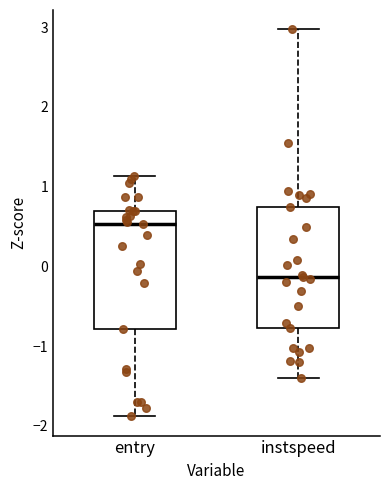

Reading left to right, read every box against the y-axis: the position of its median line, the range the box covers, and the ends of its whiskers. The values are not printed on the chart, so give them approximately, as read against the axis.

entry: median 0.5, box -0.8 to 0.7, whiskers -1.9 to 1.1
instspeed: median -0.1, box -0.8 to 0.7, whiskers -1.4 to 3.0